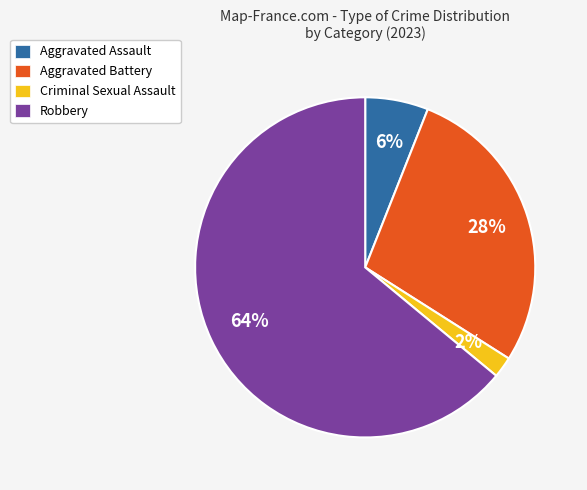

True or false: Criminal Sexual Assault accounts for 2% of the total.

True